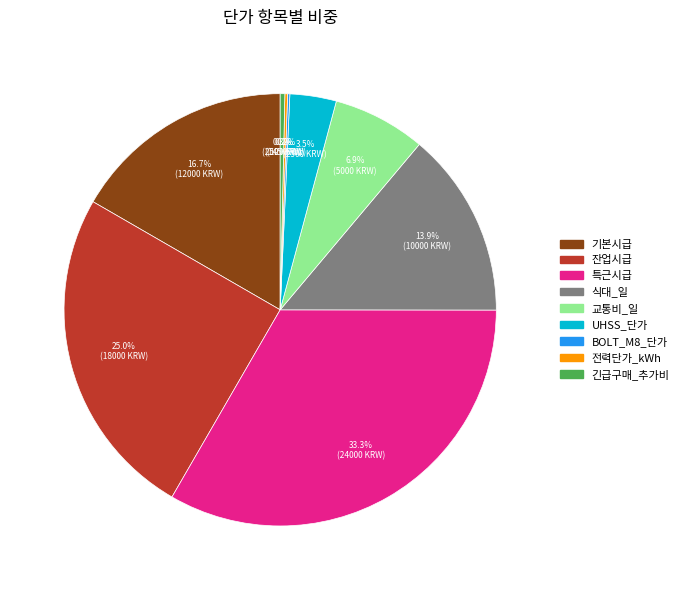

Is 식대_일 the majority of the pie?

No